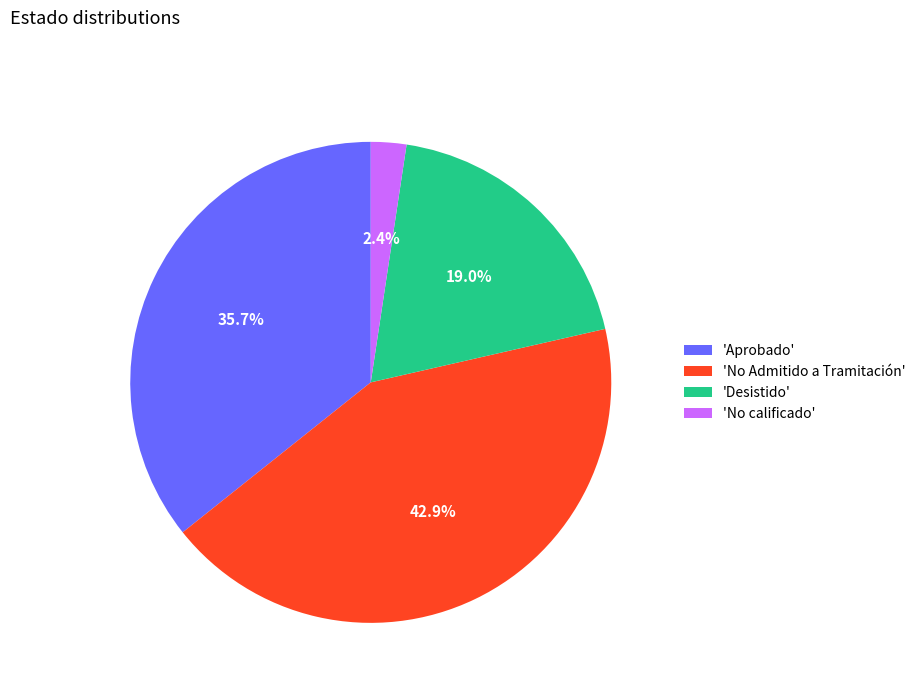

Rank the categories by value from lowest to highest.

'No calificado', 'Desistido', 'Aprobado', 'No Admitido a Tramitación'